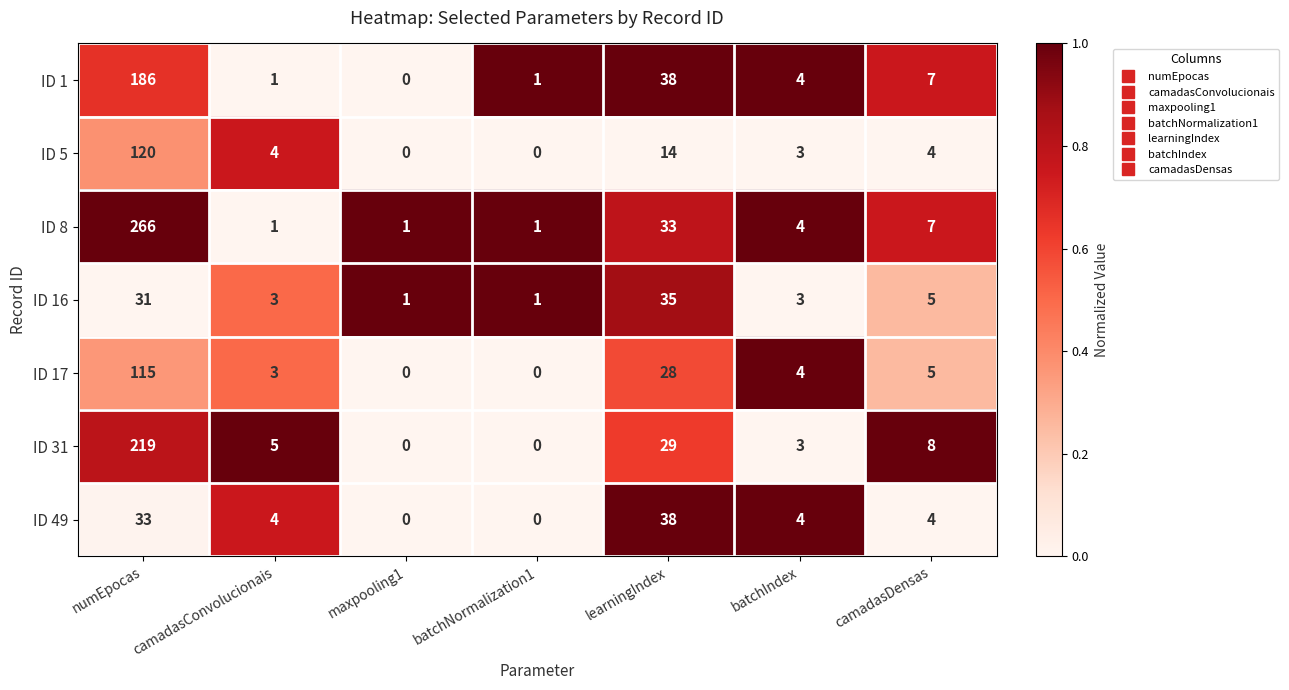

How many categories are shown in the chart?

7